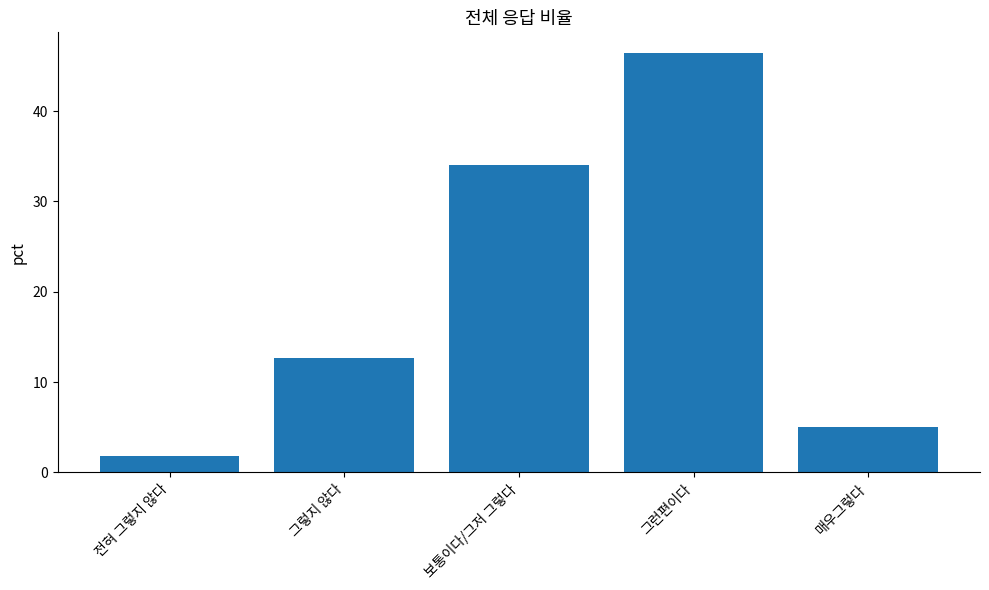

What is the ratio of the value at 그런편이다 to the value at 그렇지 않다?

3.7